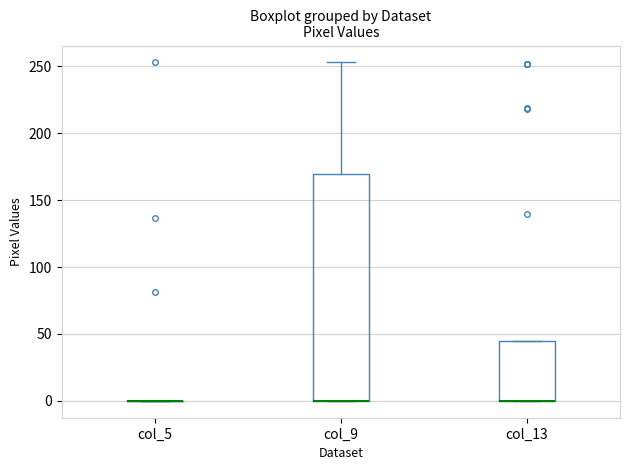

Reading left to right, transcribe this box plot: for each box, give where its median line is, the range the box spans, and where its two whiskers end, as read against the y-axis. The values are not printed on the chart, so give them approximately, as read against the axis.

col_5: box collapsed to a line at 0, whiskers 0 to 0
col_9: median 0 (drawn on the box's lower edge), box 0 to 170, whiskers 0 to 255
col_13: median 0 (drawn on the box's lower edge), box 0 to 45, whiskers 0 to 45